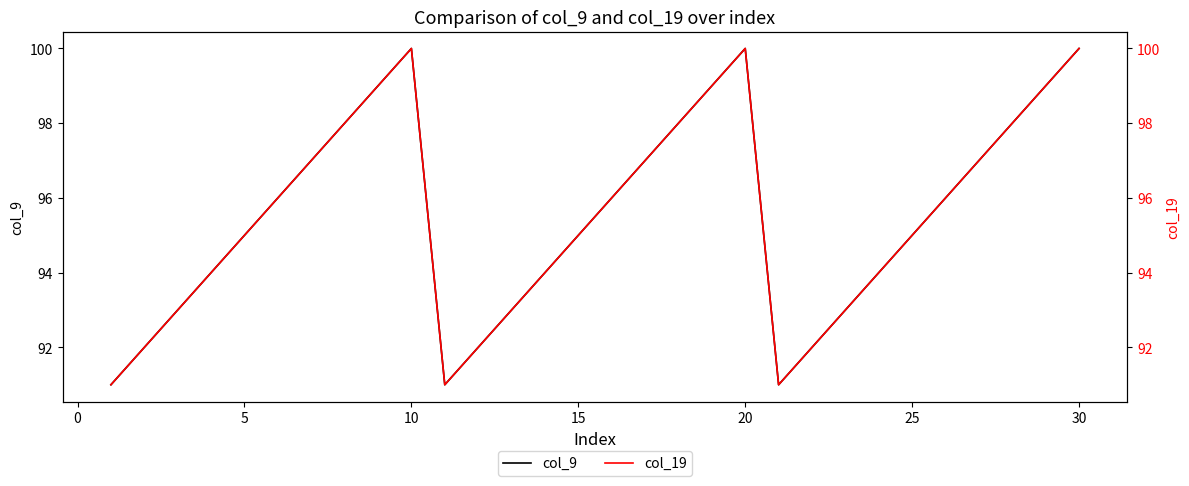

What is the minimum value for col_9?

91